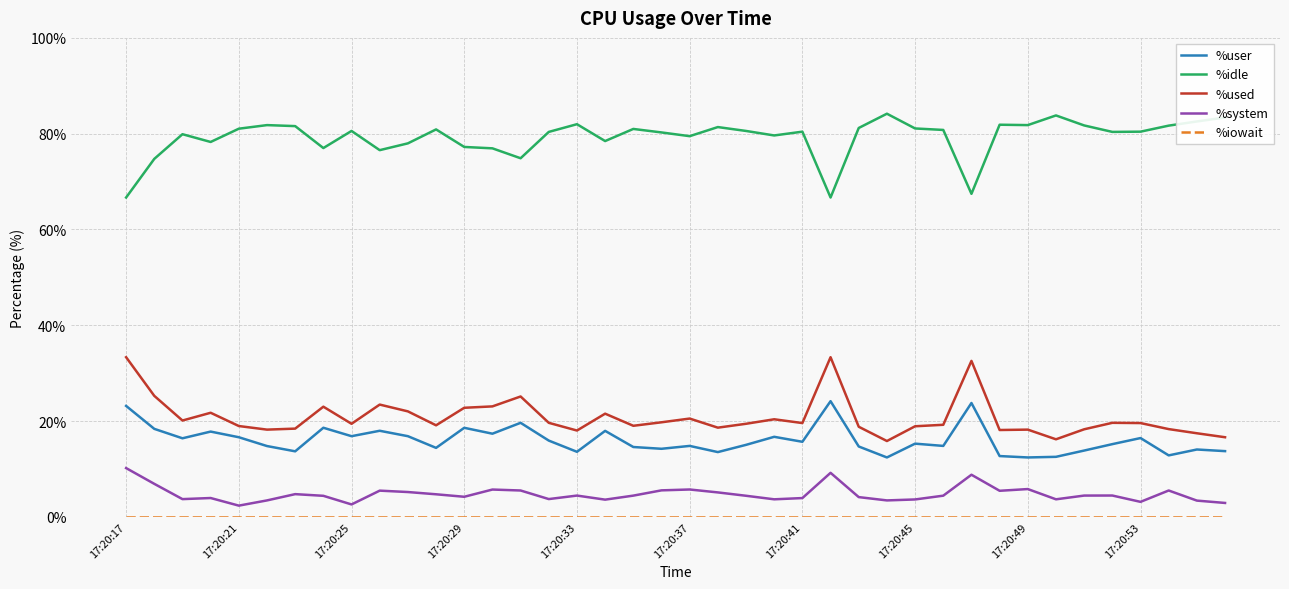

Which series has the largest total across all categories?

%idle